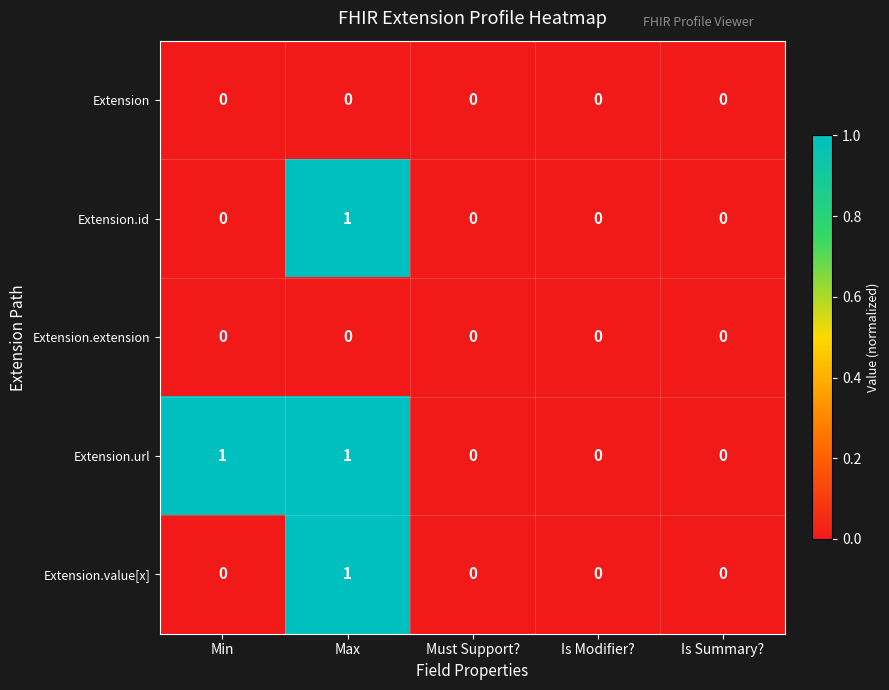

Count the Extension.url values in the range 0 to 1.

5